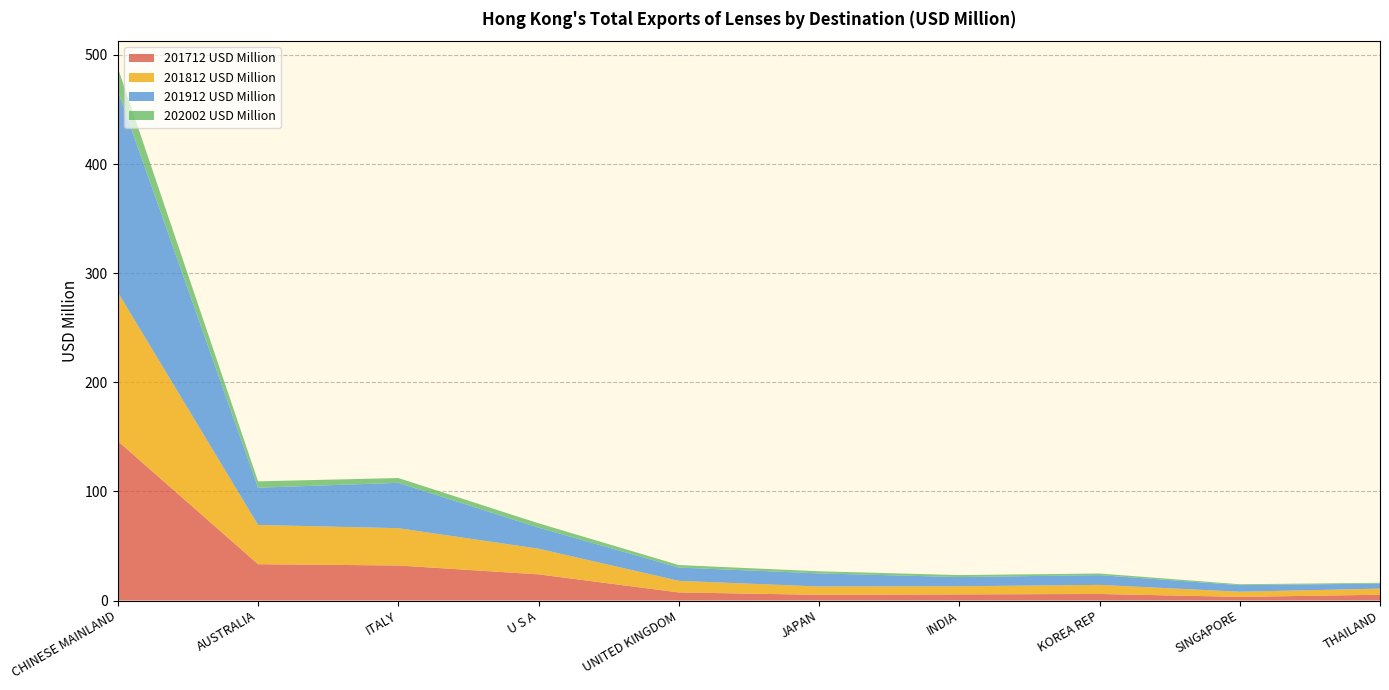

Reading right to left, list all the values displayed in this chart.

201712 USD Million: THAILAND=5.3	SINGAPORE=3.3	KOREA REP=6.0	INDIA=5.6	JAPAN=5.2	UNITED KINGDOM=7.4	U S A=24.0	ITALY=32.1	AUSTRALIA=33.3	CHINESE MAINLAND=146.1
201812 USD Million: THAILAND=5.6	SINGAPORE=4.7	KOREA REP=8.3	INDIA=7.5	JAPAN=7.6	UNITED KINGDOM=10.6	U S A=23.5	ITALY=34.2	AUSTRALIA=36.0	CHINESE MAINLAND=136.4
201912 USD Million: THAILAND=4.6	SINGAPORE=6.1	KOREA REP=9.0	INDIA=8.4	JAPAN=12.0	UNITED KINGDOM=12.2	U S A=19.3	ITALY=41.6	AUSTRALIA=34.1	CHINESE MAINLAND=184.7
202002 USD Million: THAILAND=0.7	SINGAPORE=0.8	KOREA REP=1.5	INDIA=1.8	JAPAN=1.9	UNITED KINGDOM=2.3	U S A=3.9	ITALY=4.4	AUSTRALIA=5.8	CHINESE MAINLAND=21.0